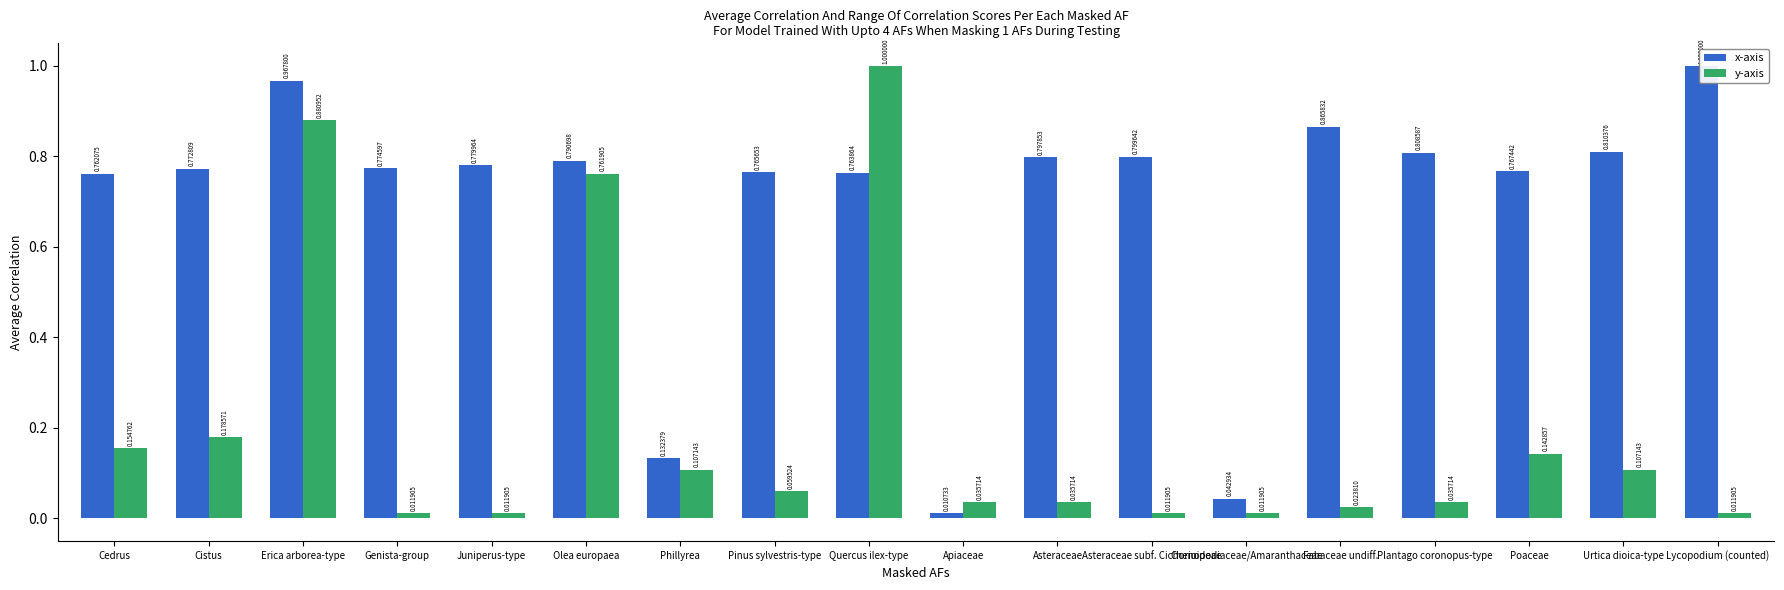

Is it true that x-axis equals 0.8 at Poaceae?

True